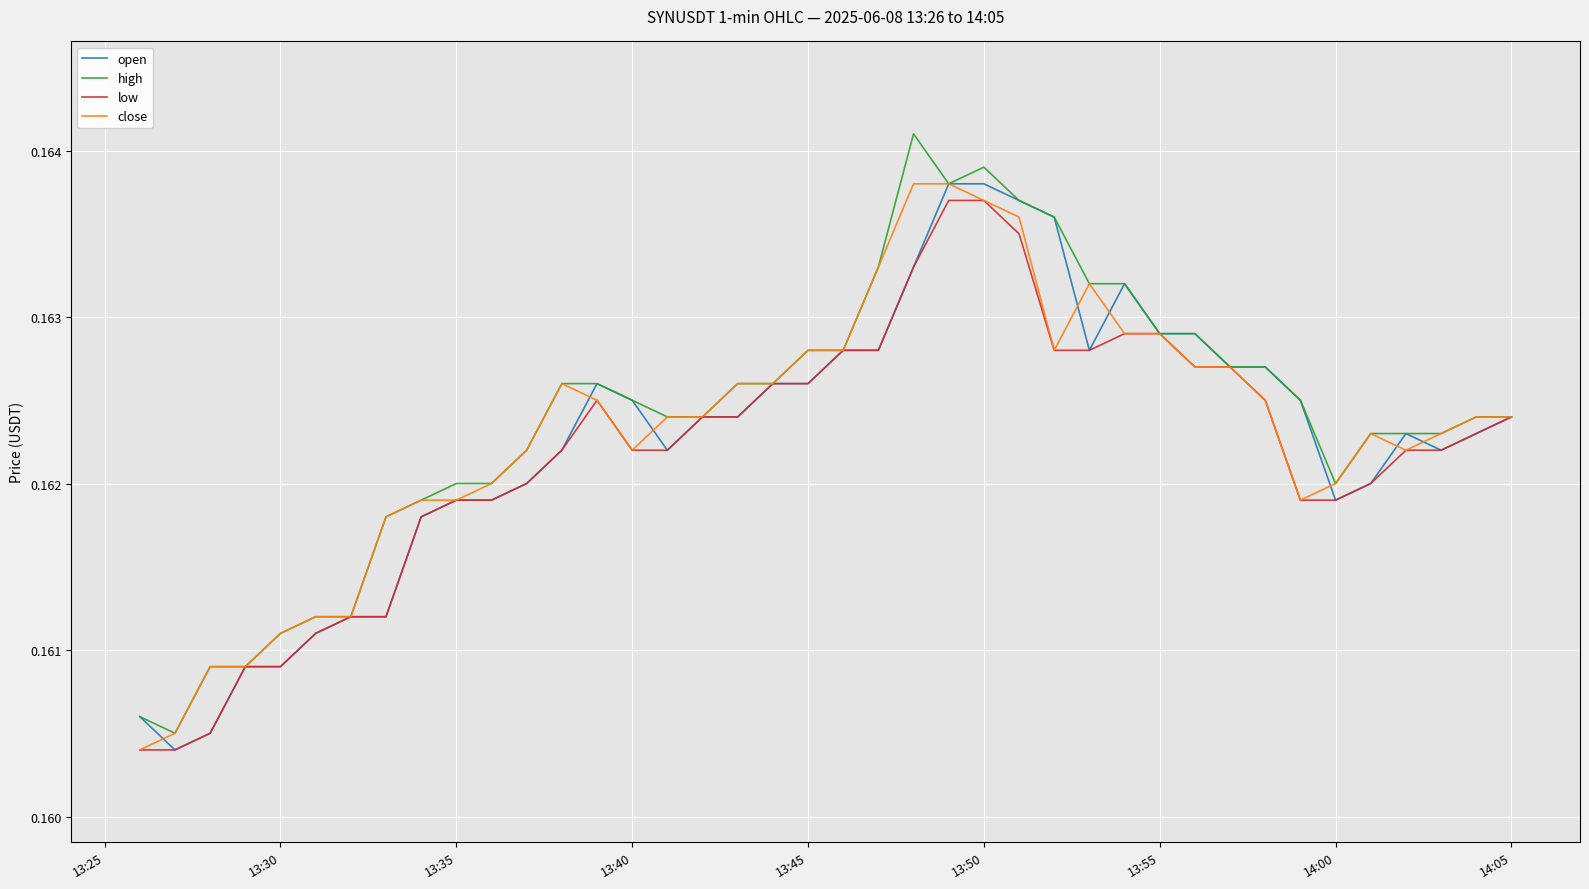

Does the chart display data point markers on the line(s)?

No